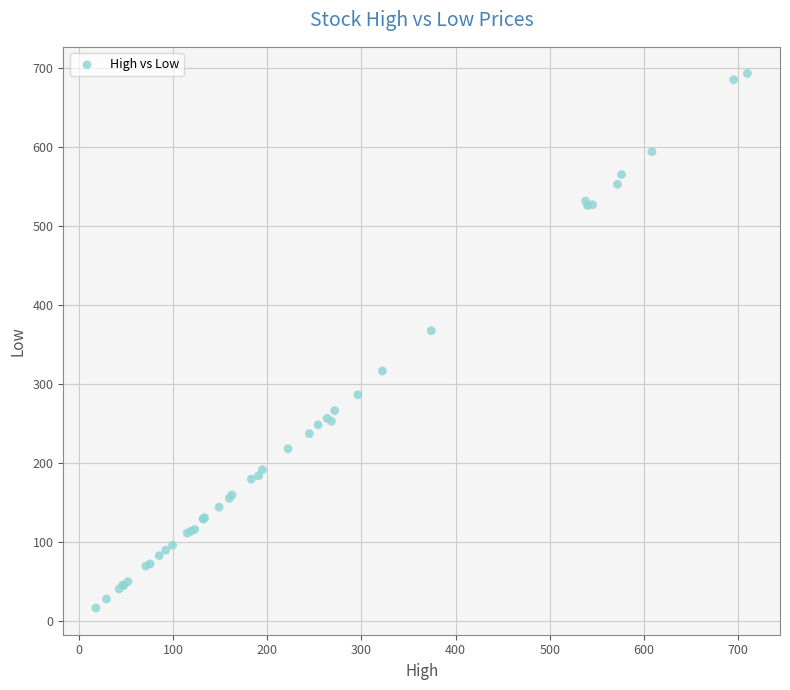

What Y value in the scatter plot is closest to 355?

368.0